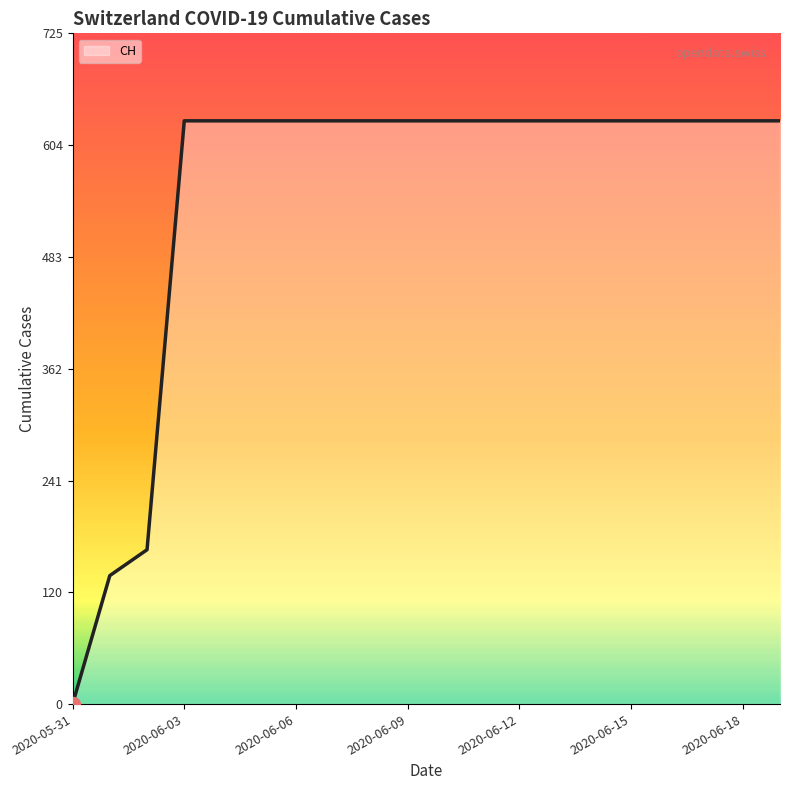

What is the difference between the maximum and minimum values?

631